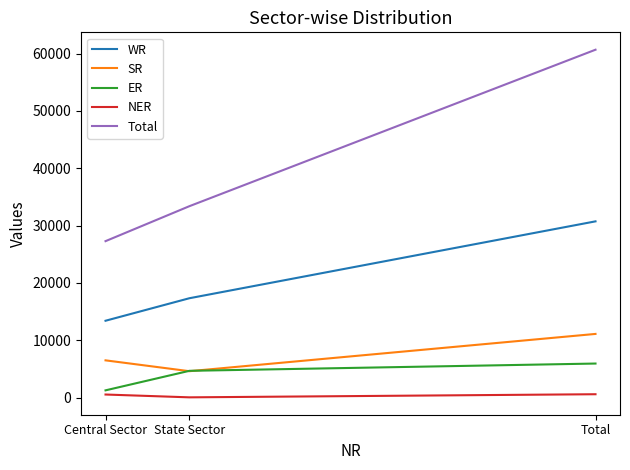

At which label is SR closest to 7861?

Central Sector